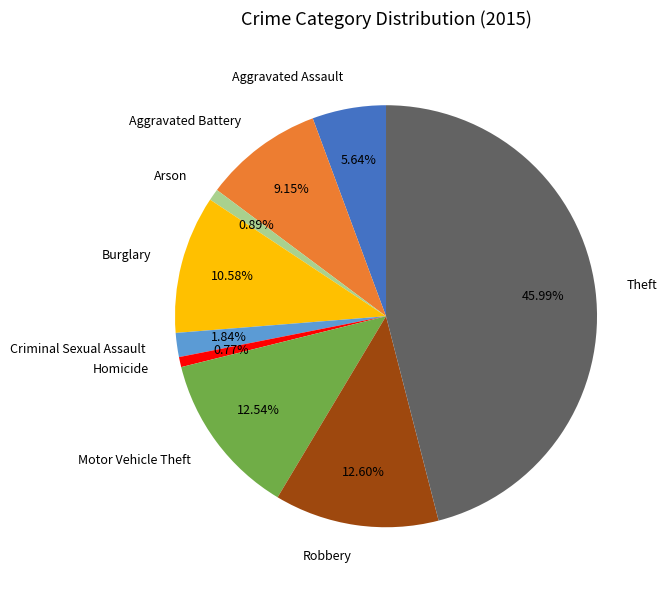

Is there any slice that represents more than half of the pie?

No